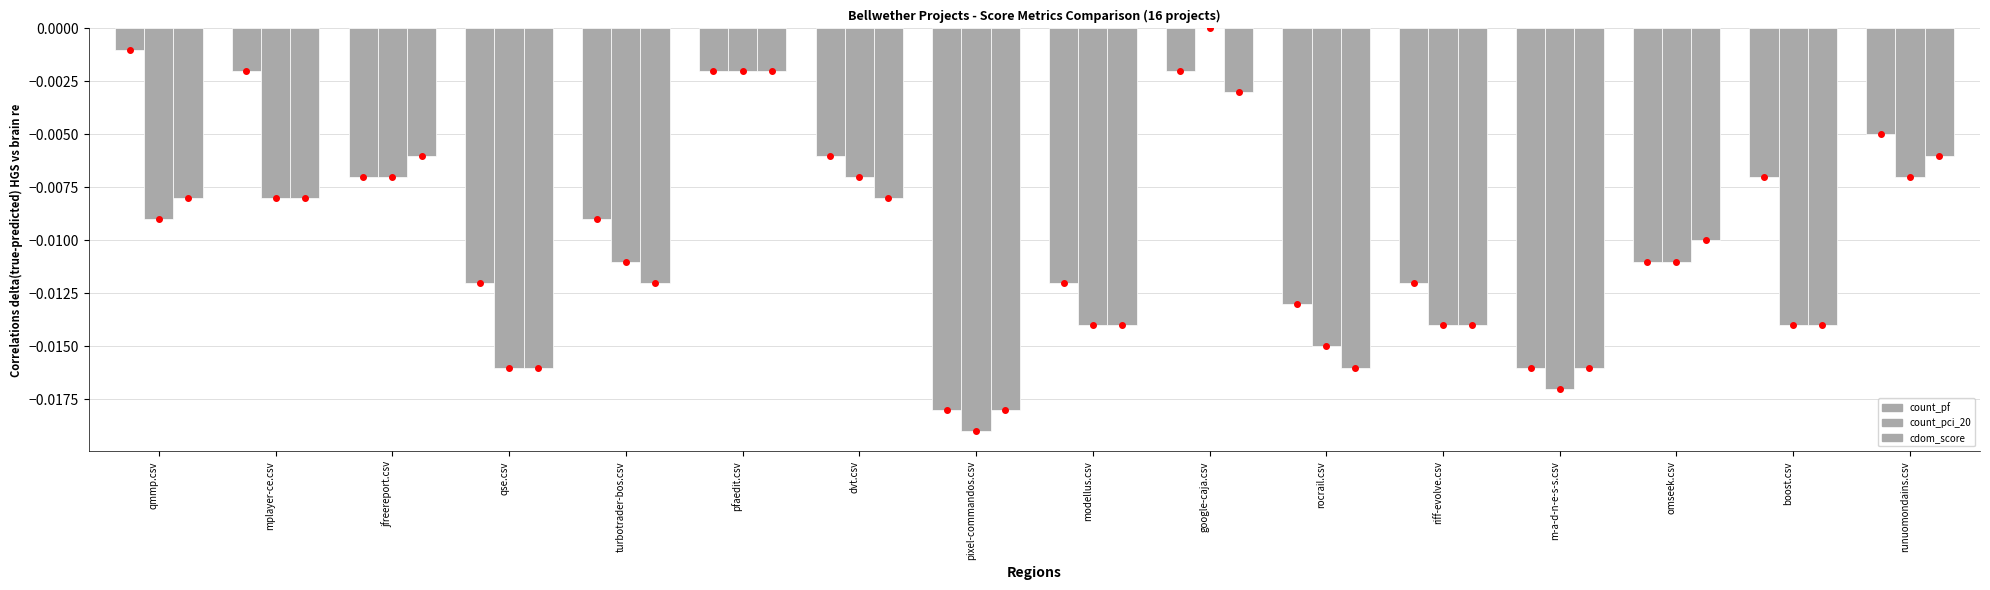

How many groups of bars are there?

16